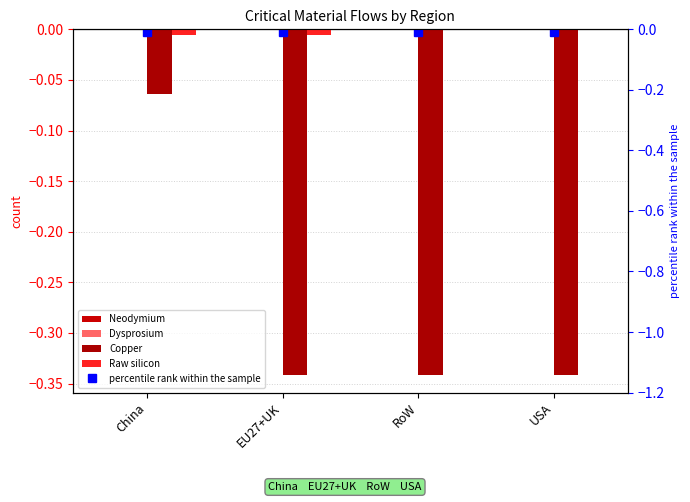

The Dysprosium series shows 0.0 at USA. True or false?

True